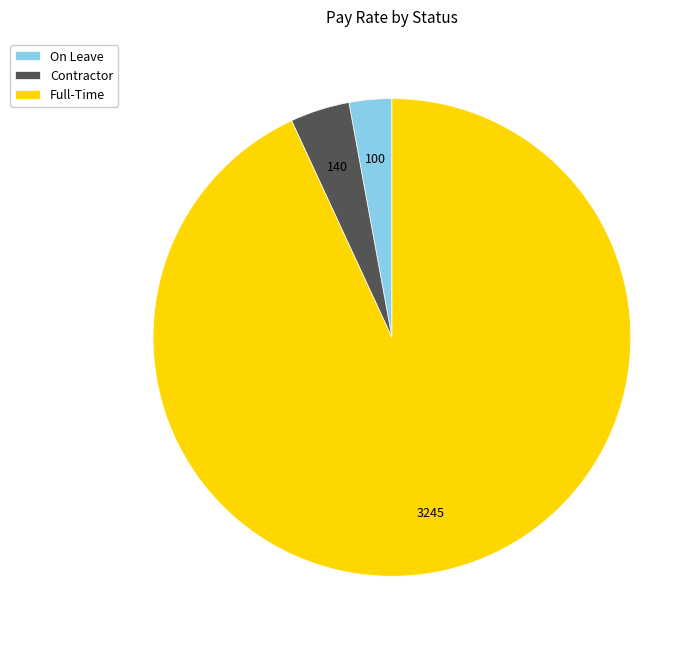

Count the number of slices in the pie.

3